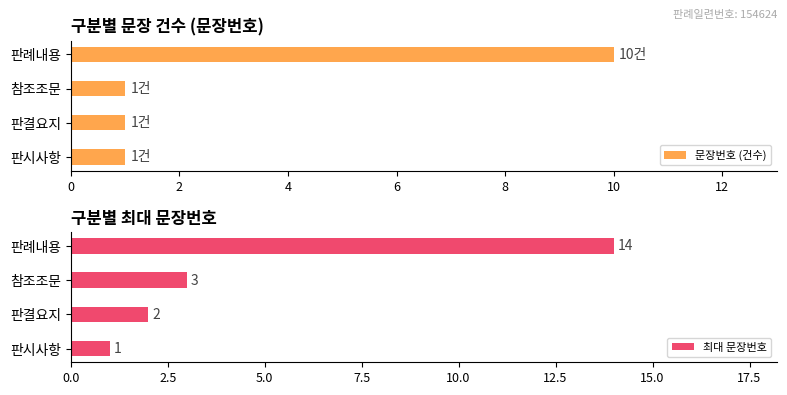

The 문장번호 (건수) series shows 0 at 참조조문. True or false?

False